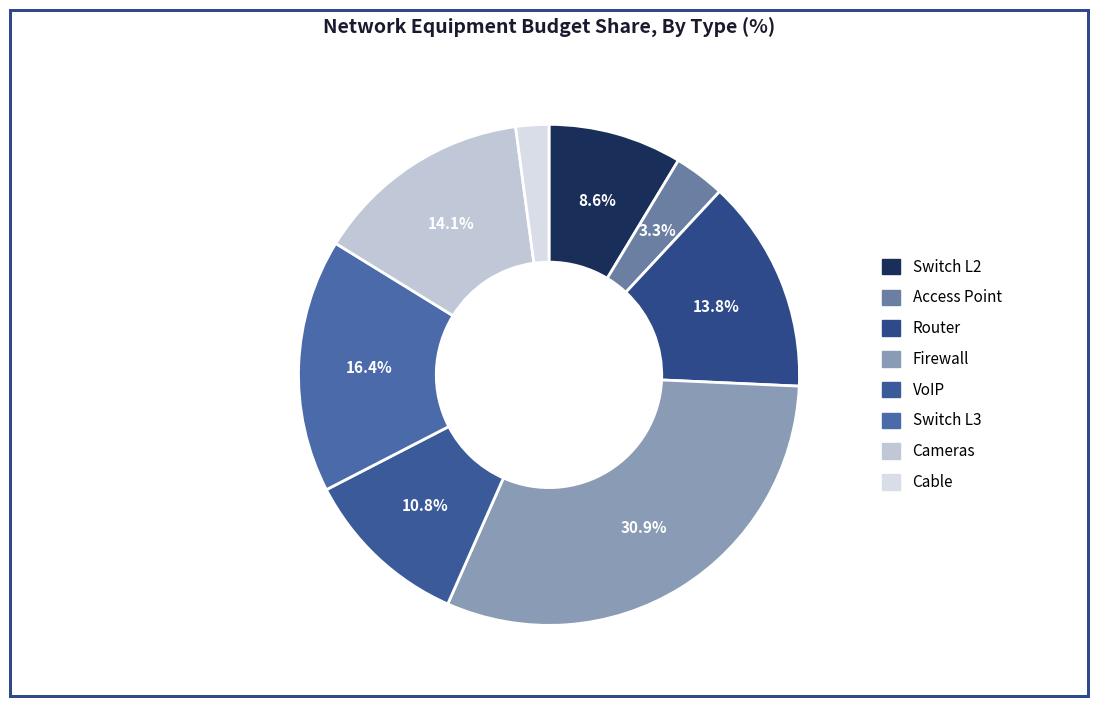

Do Firewall and VoIP together represent more than half of the pie?

No